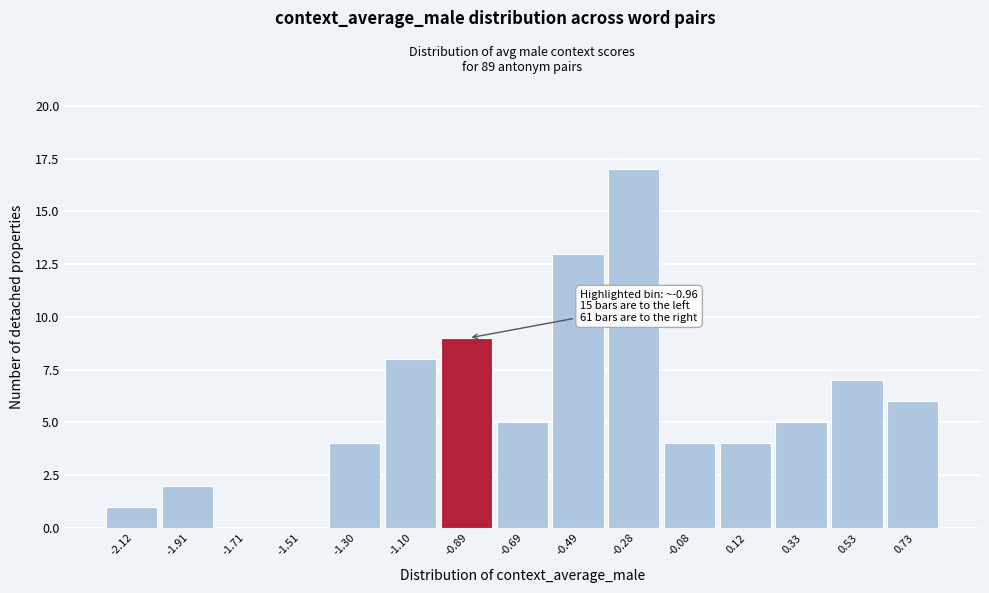

Which range on the x-axis has the tallest bar?

-0.40 to -0.20